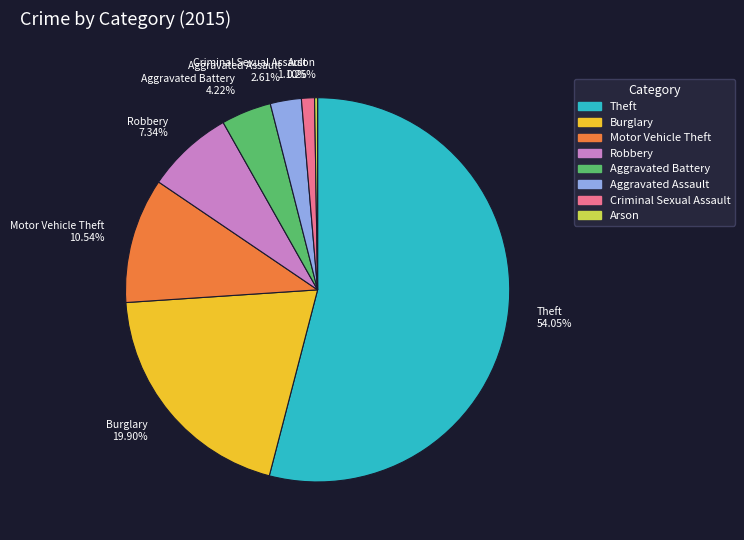

Is there any slice that represents more than half of the pie?

Yes